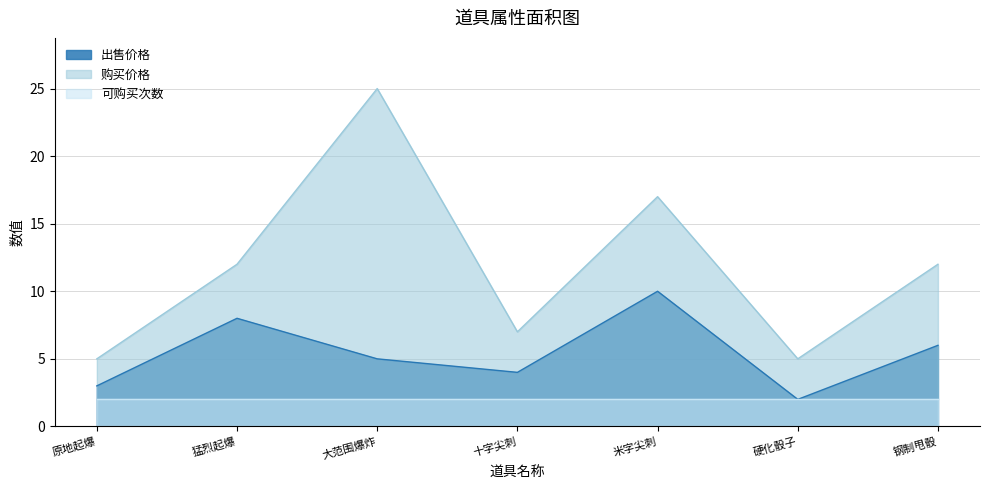

At which category does the chart reach its minimum across all series?

硬化骰子